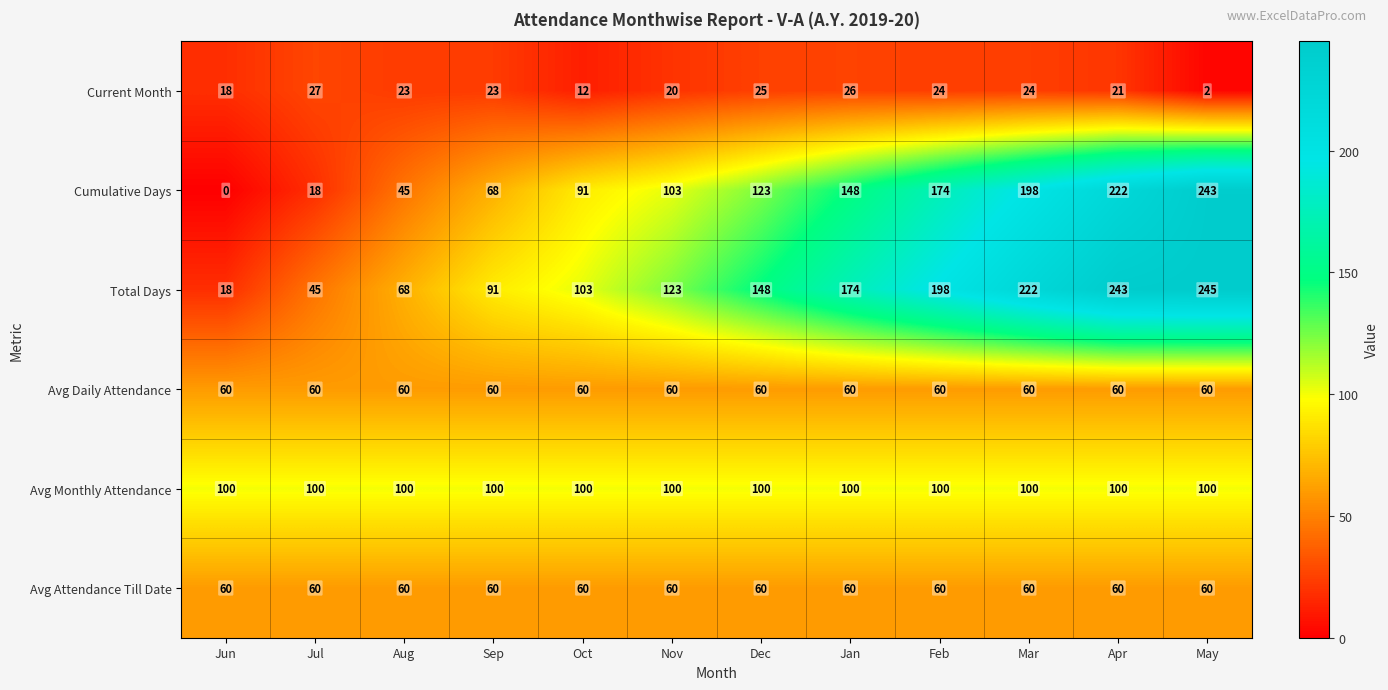

How many data points does each series have?

12